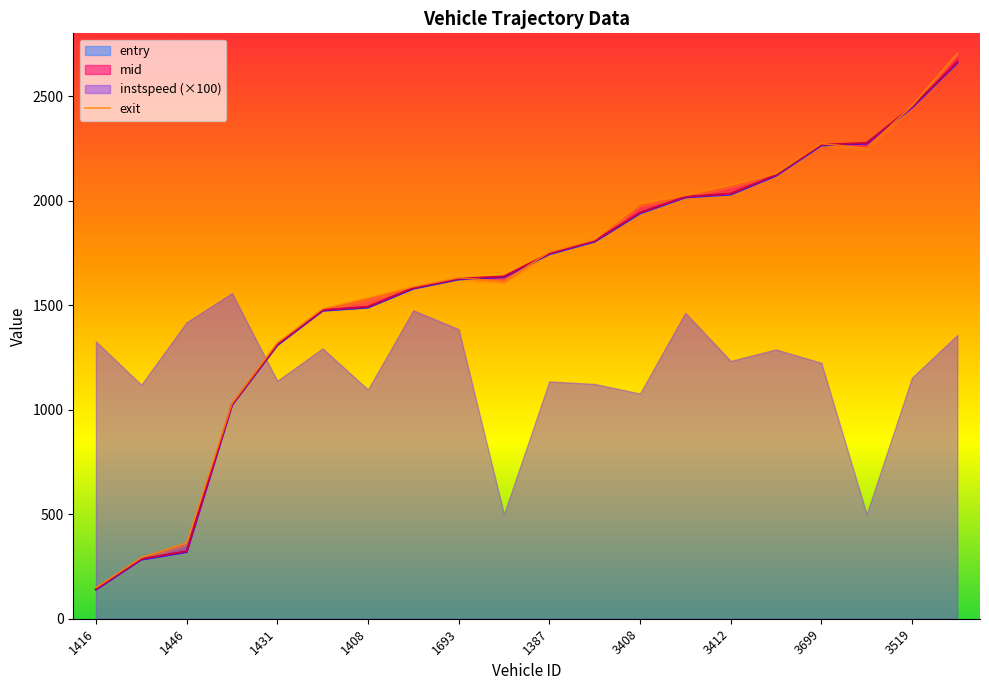

Which series has the largest total across all categories?

exit